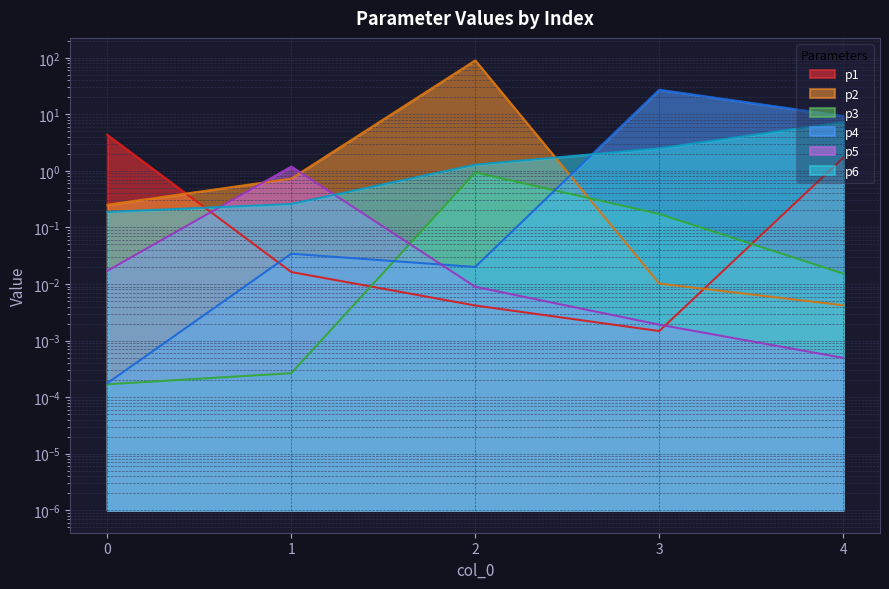

What is the total value across all series at 4?

18.3